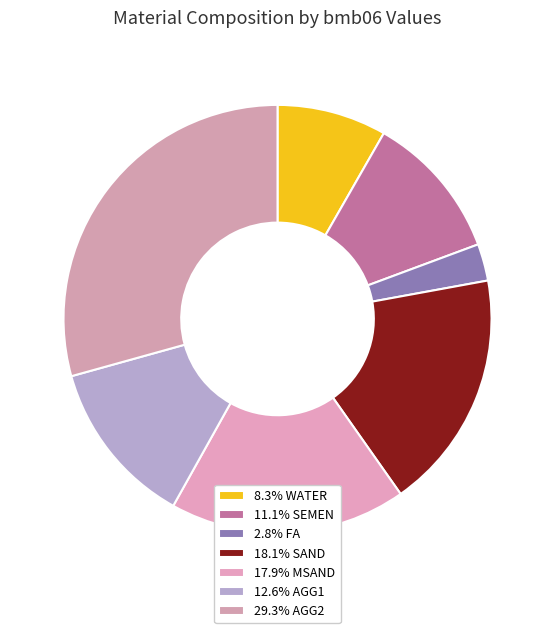

Rank the categories by value from highest to lowest.

AGG2, SAND, MSAND, AGG1, SEMEN, WATER, FA